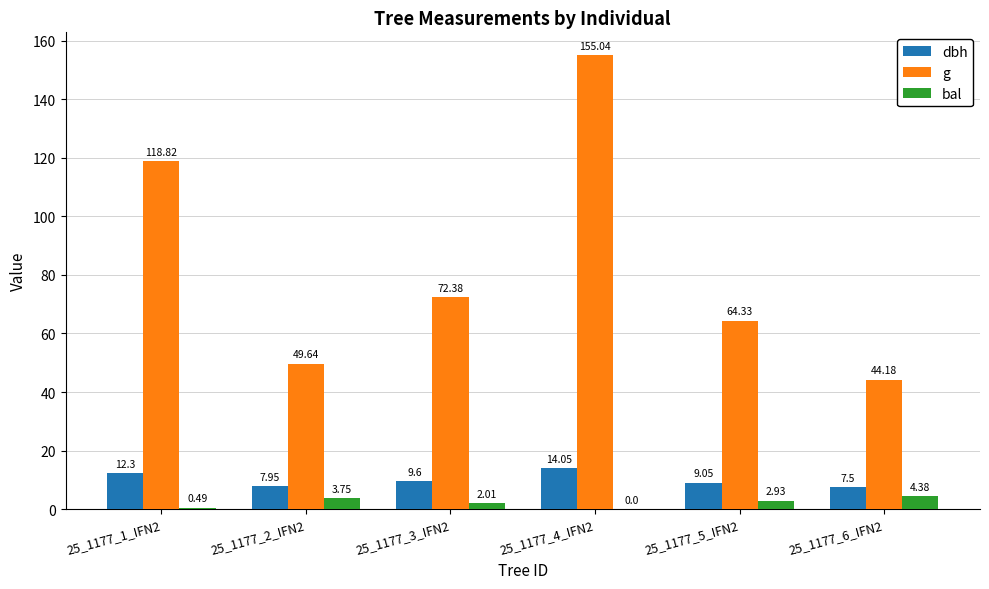

At which label does dbh first exceed 9?

25_1177_1_IFN2